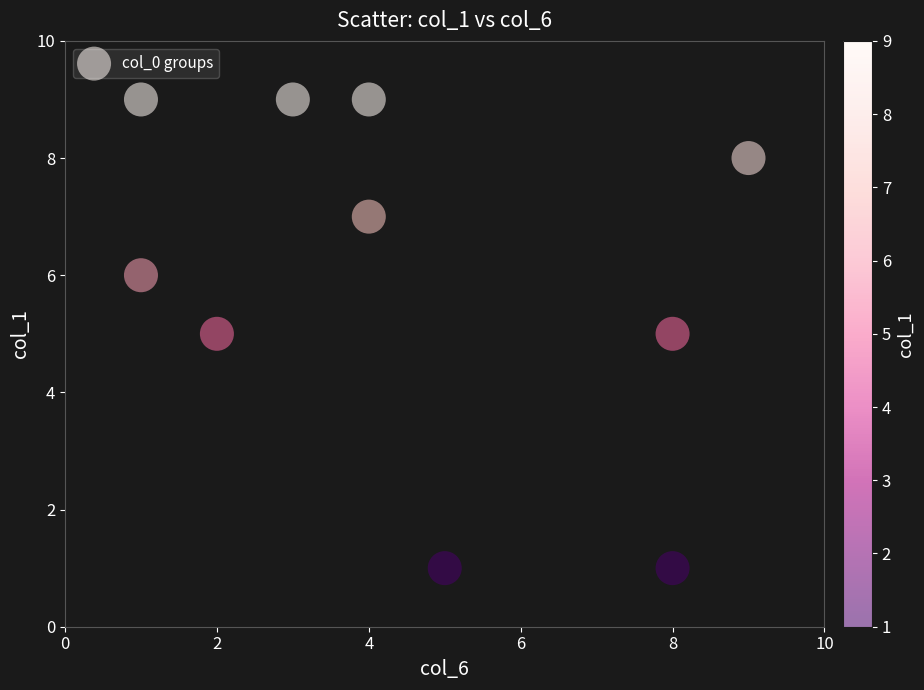

What is the average Y value?

6